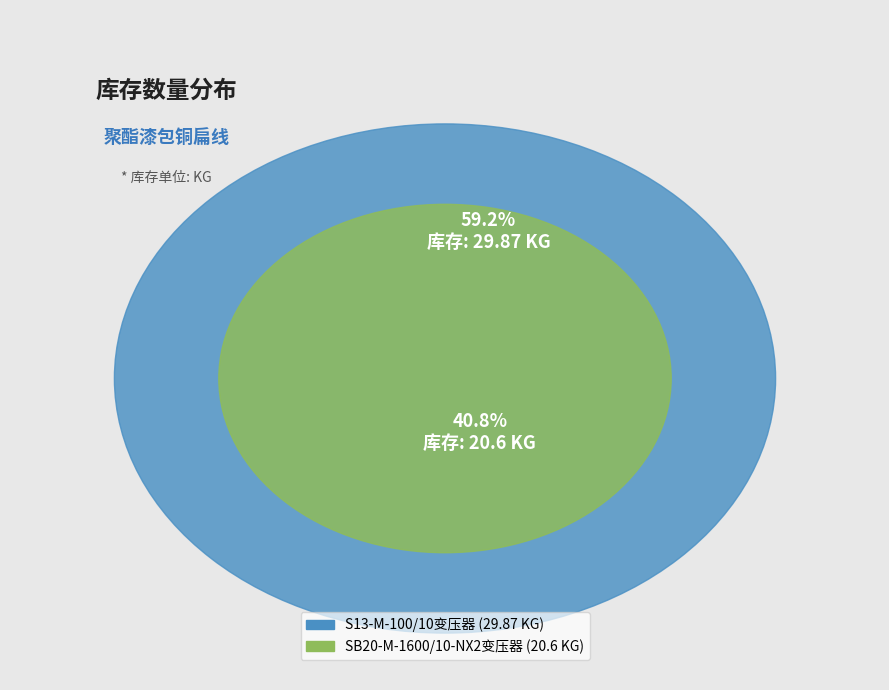

What percentage is NOT represented by S13-M-100/10变压器?

40.8%